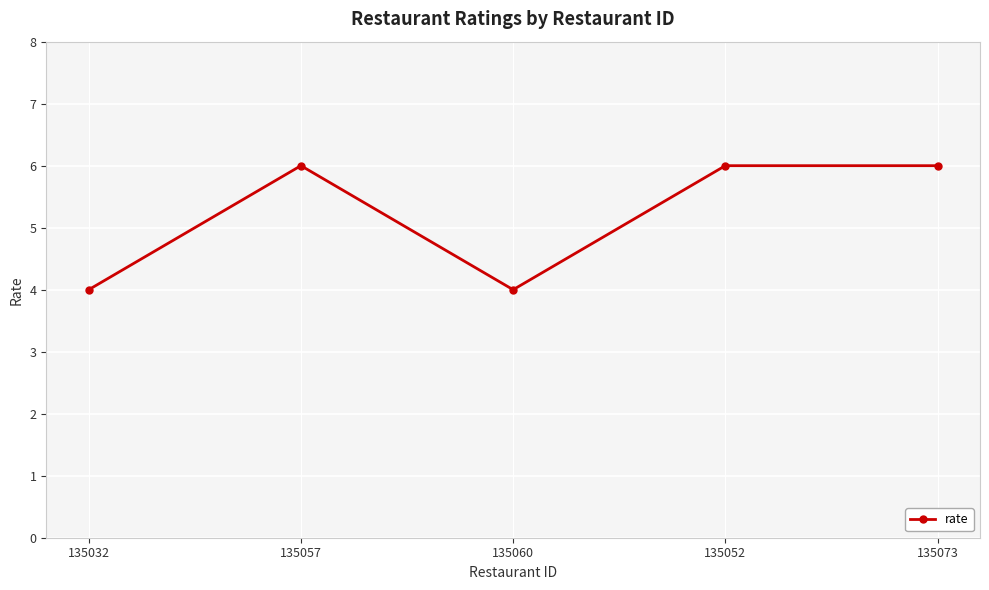

Is this an area chart (filled region under the line)?

No